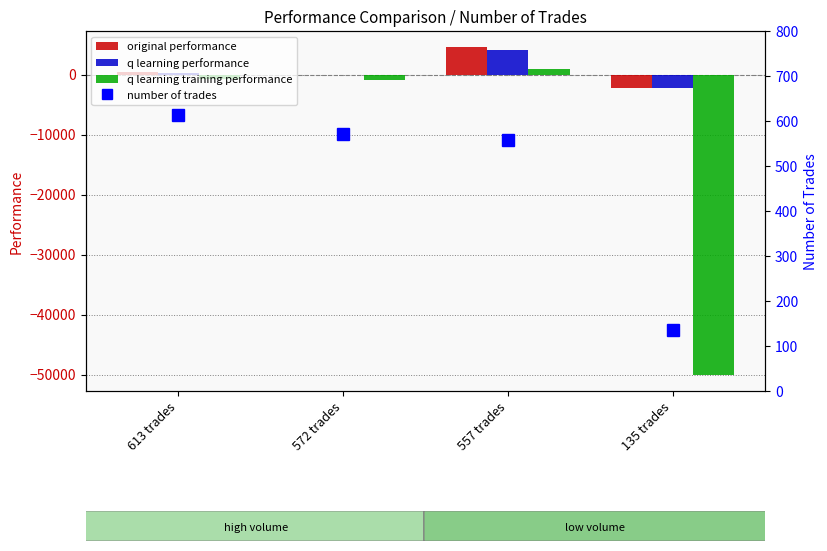

Which series has the largest total across all categories?

original performance